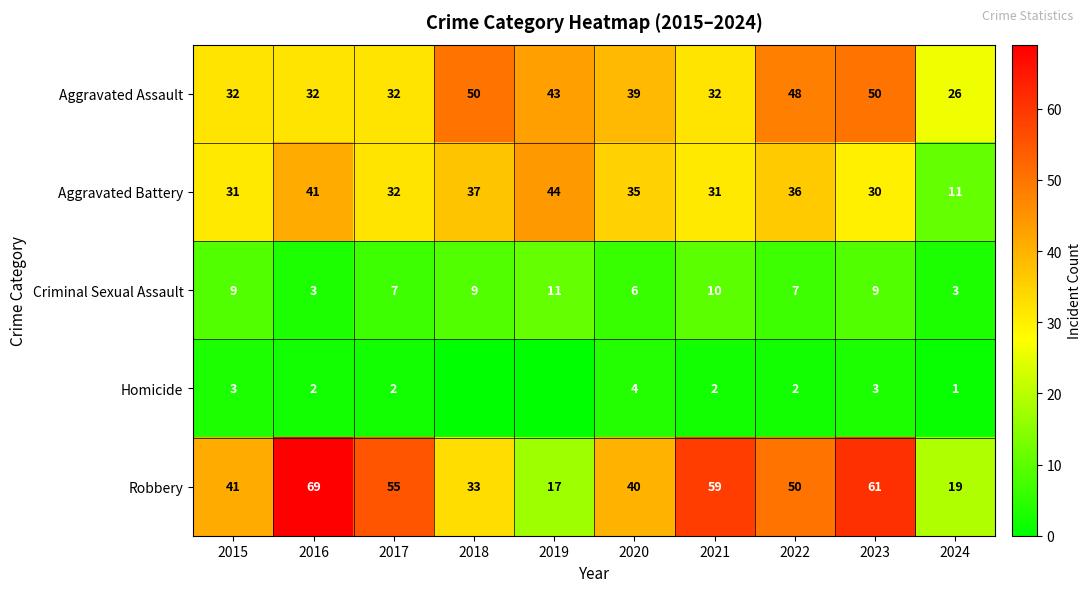

What is the spread (max minus min) of values at 2024?

25